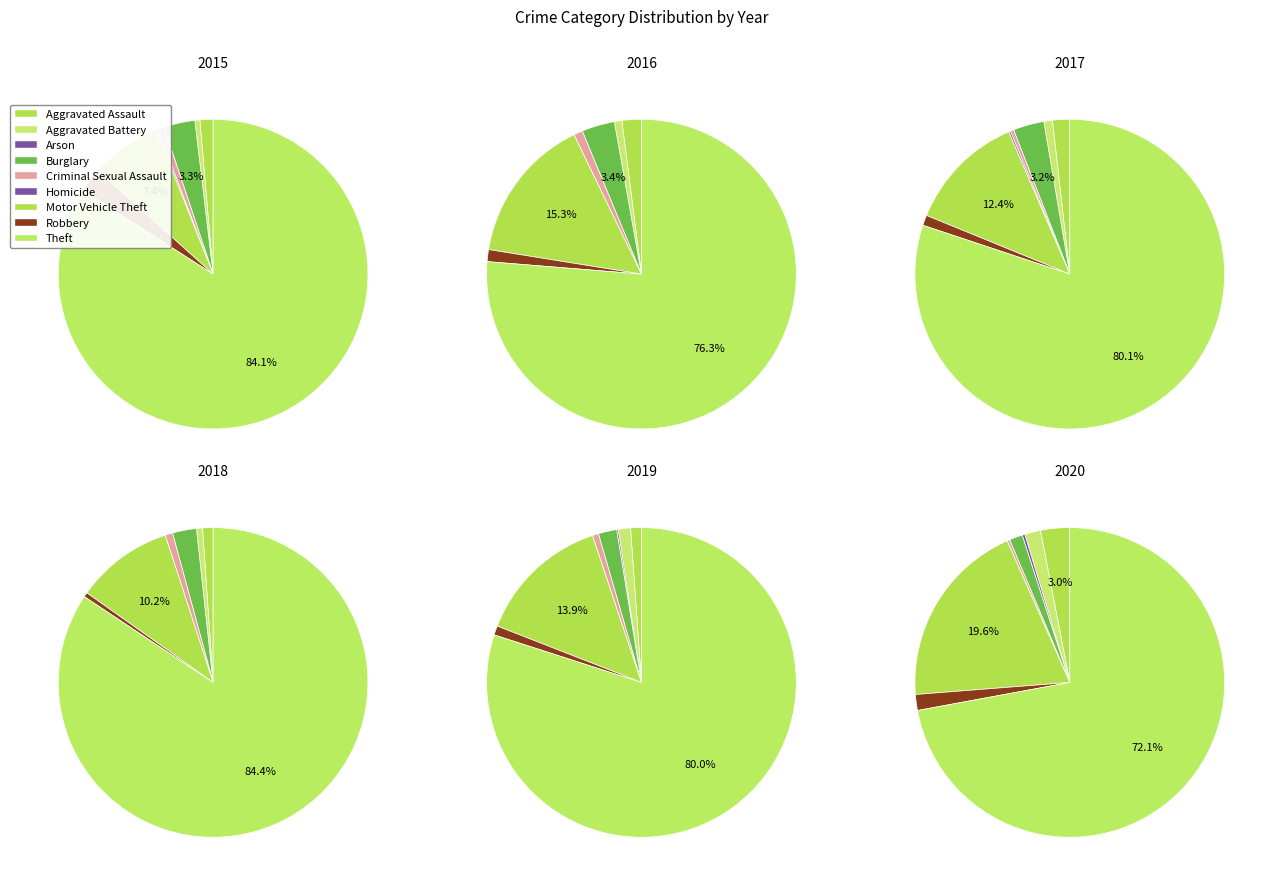

Which slice is the smallest?

Arson